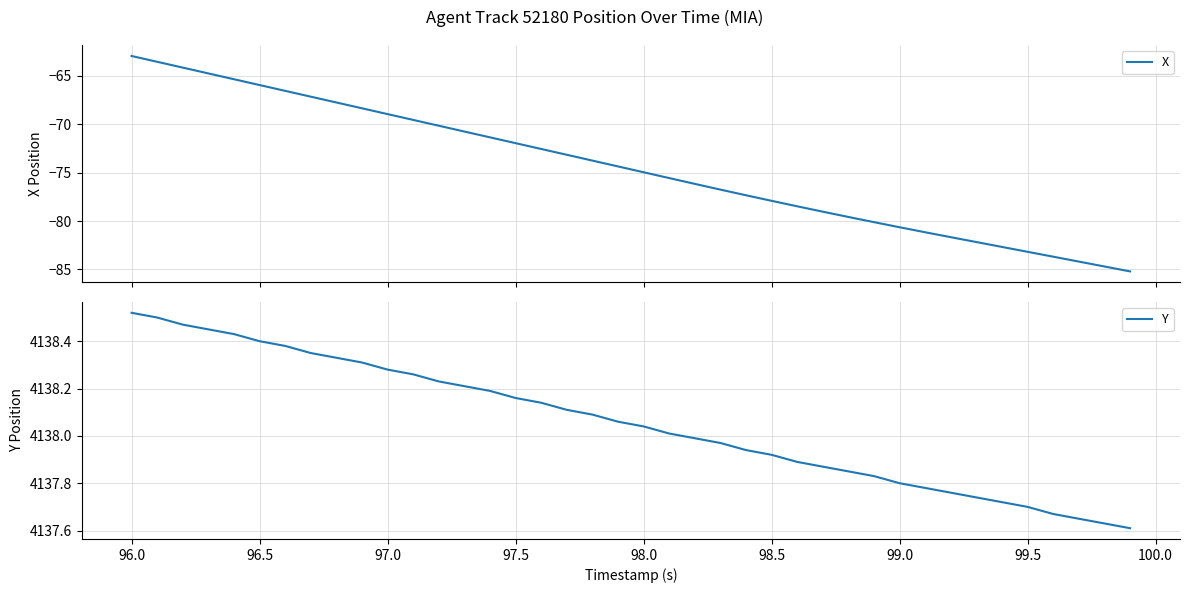

How many lines are shown in the chart?

2